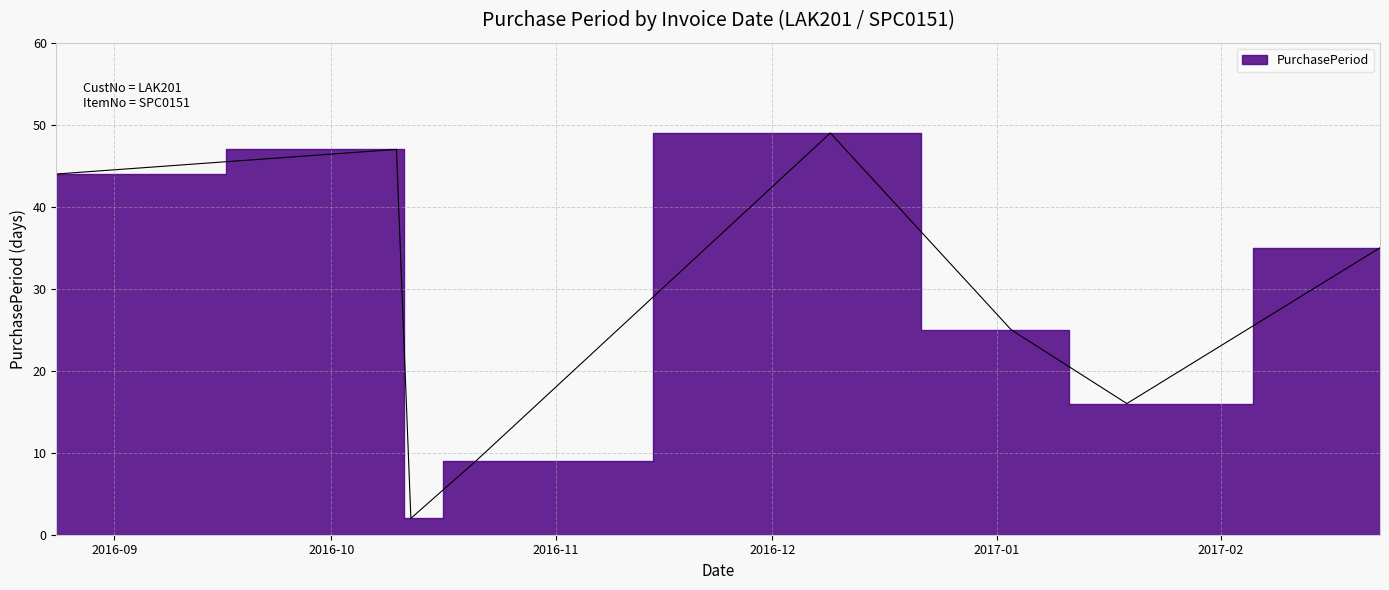

List the labels in order of value, largest first.

2016-12-09, 2016-10-10, 2016-08-24, 2017-02-23, 2017-01-03, 2017-01-19, 2016-10-21, 2016-10-12